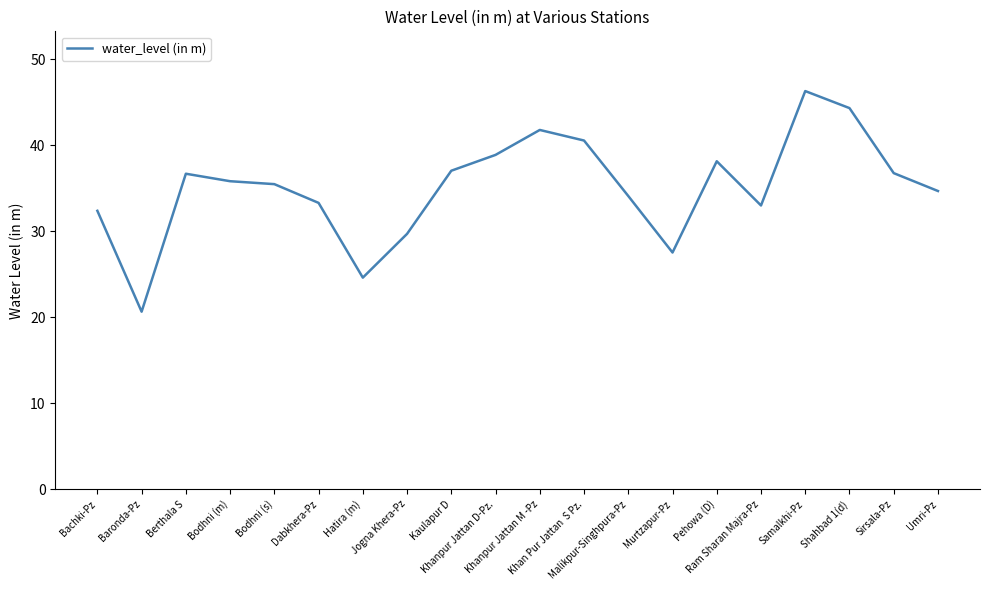

Does the chart have visible grid lines?

No